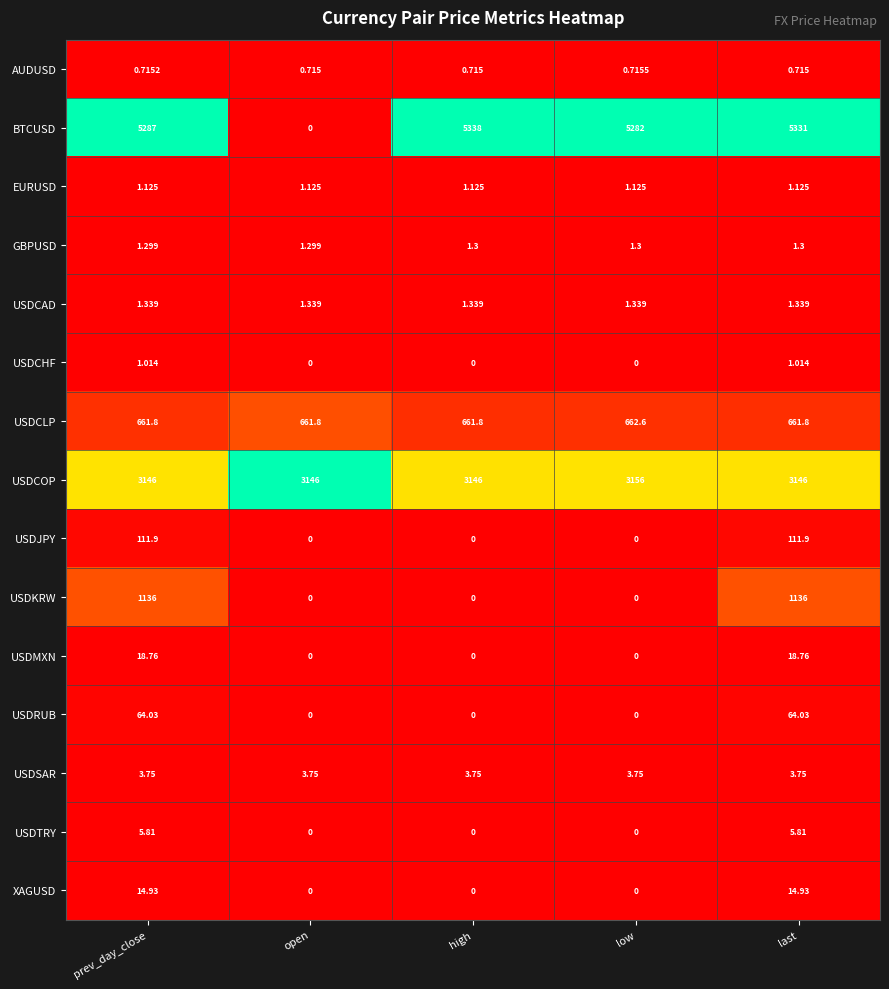

What is the total value across all series at high?

9154.0